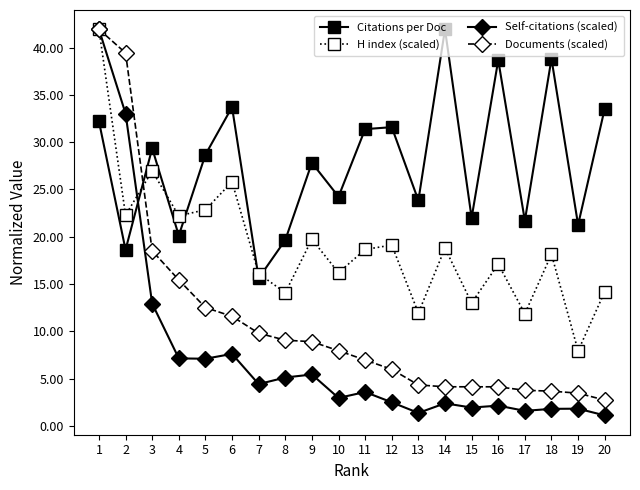

The value of Documents (scaled) at 14 is 4.1. True or false?

True